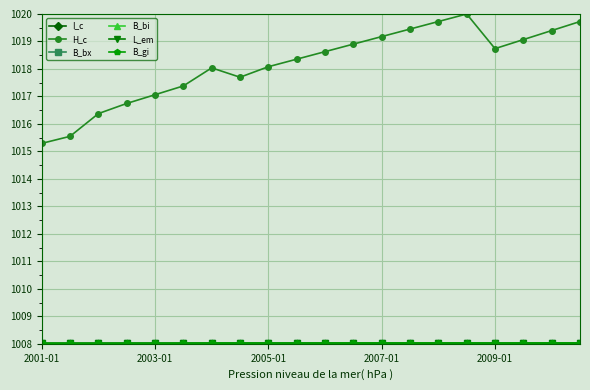

In H_c, how many points are higher than both neighbors (excluding endpoints)?

2